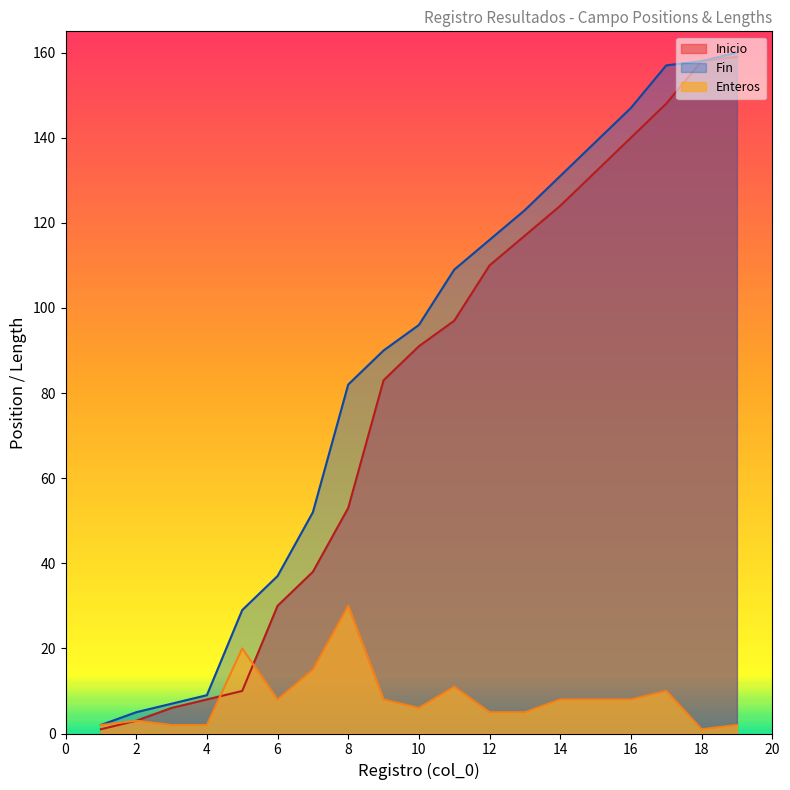

True or false: Fin has more than 0 points higher than both neighbors.

False